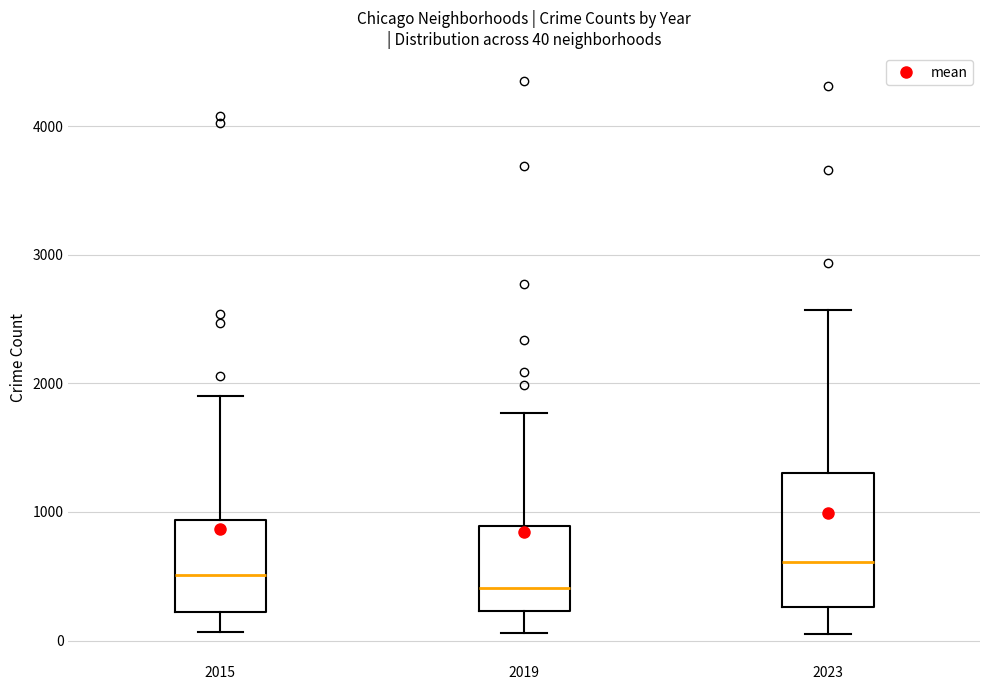

Which box is the tallest, from its lower edge to its upper edge?

2023